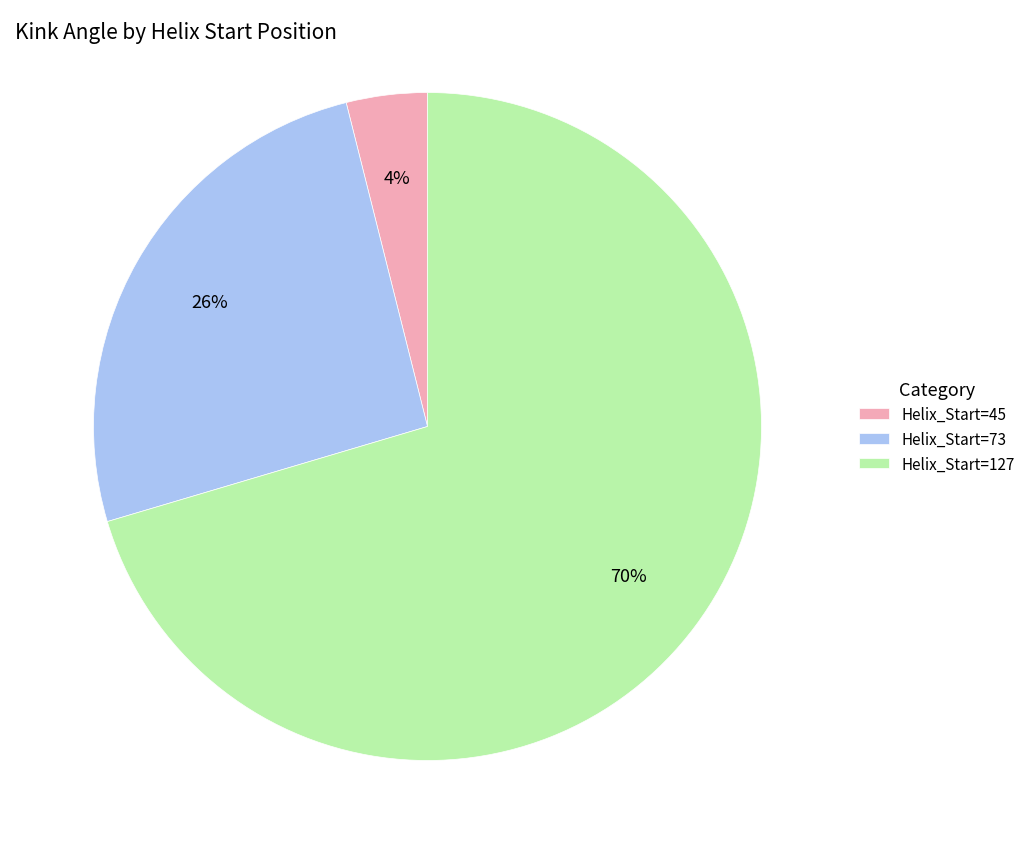

Combined, do Helix_Start=45 and Helix_Start=127 account for over 50%?

Yes